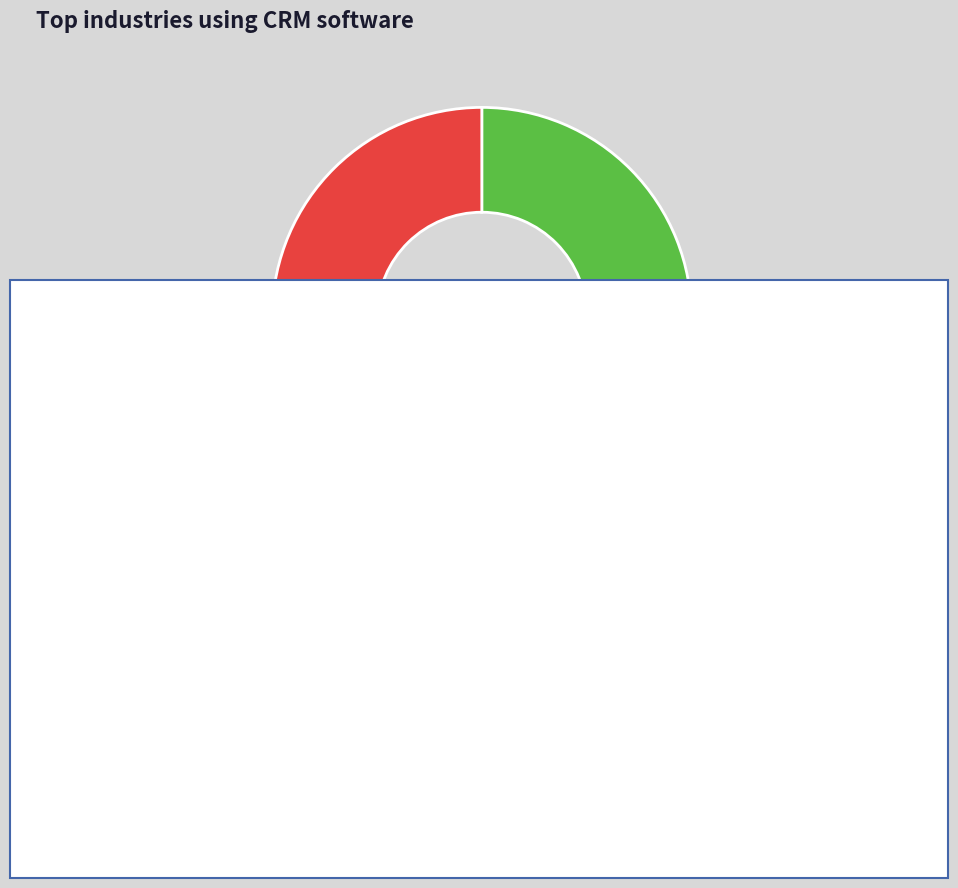

Which has a higher value, 入灵隐寺·石泉苔径午阴凉 or 寄章泉·苔竹轩前笋?

寄章泉·苔竹轩前笋